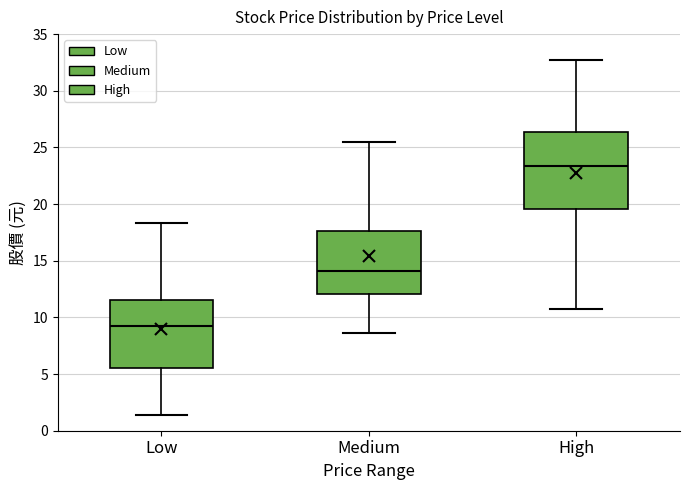

Reading left to right, read every box against the y-axis: the position of its median line, the range the box covers, and the ends of its whiskers. The values are not printed on the chart, so give them approximately, as read against the axis.

Low: median 9.5, box 5.5 to 11.5, whiskers 1.5 to 18.5
Medium: median 14.0, box 12.0 to 17.5, whiskers 8.5 to 25.5
High: median 23.5, box 19.5 to 26.5, whiskers 10.5 to 33.0